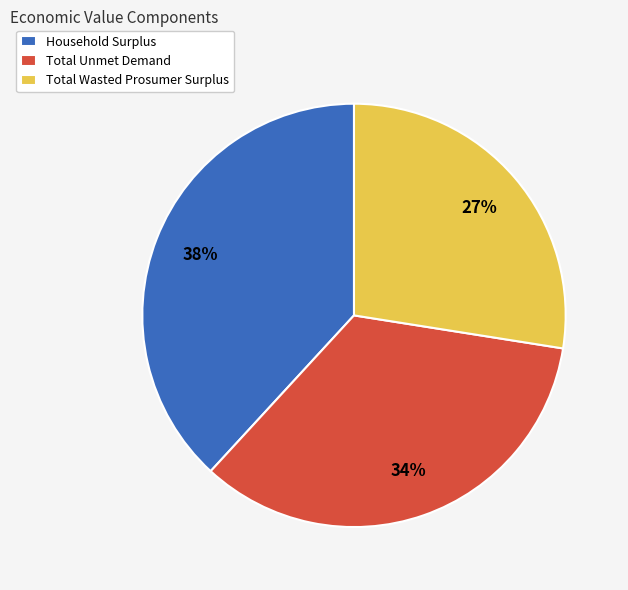

Is it true that Total Wasted Prosumer Surplus is 14% of the pie?

False